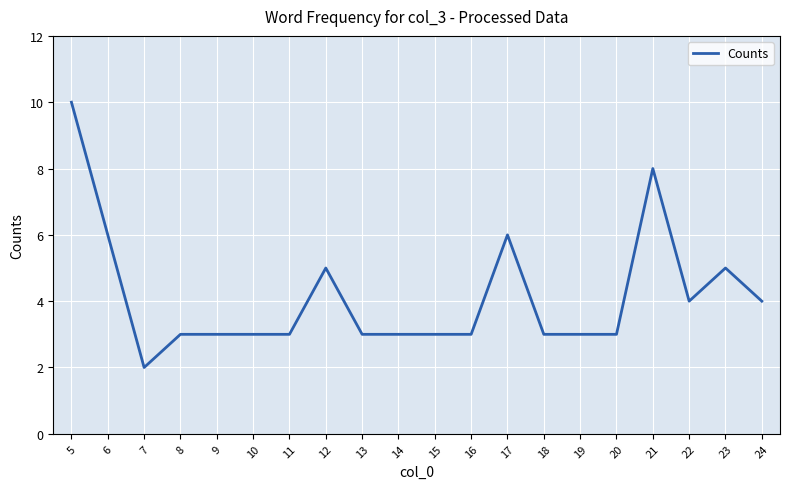

What is the change in value from 17 to 18?

-3